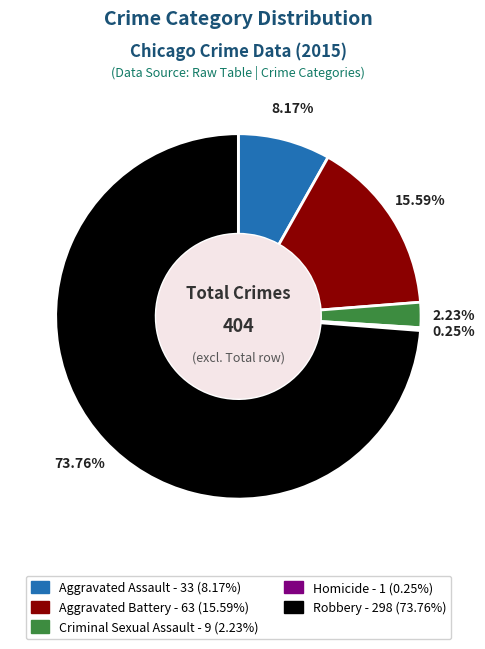

Which slice is the largest?

Robbery